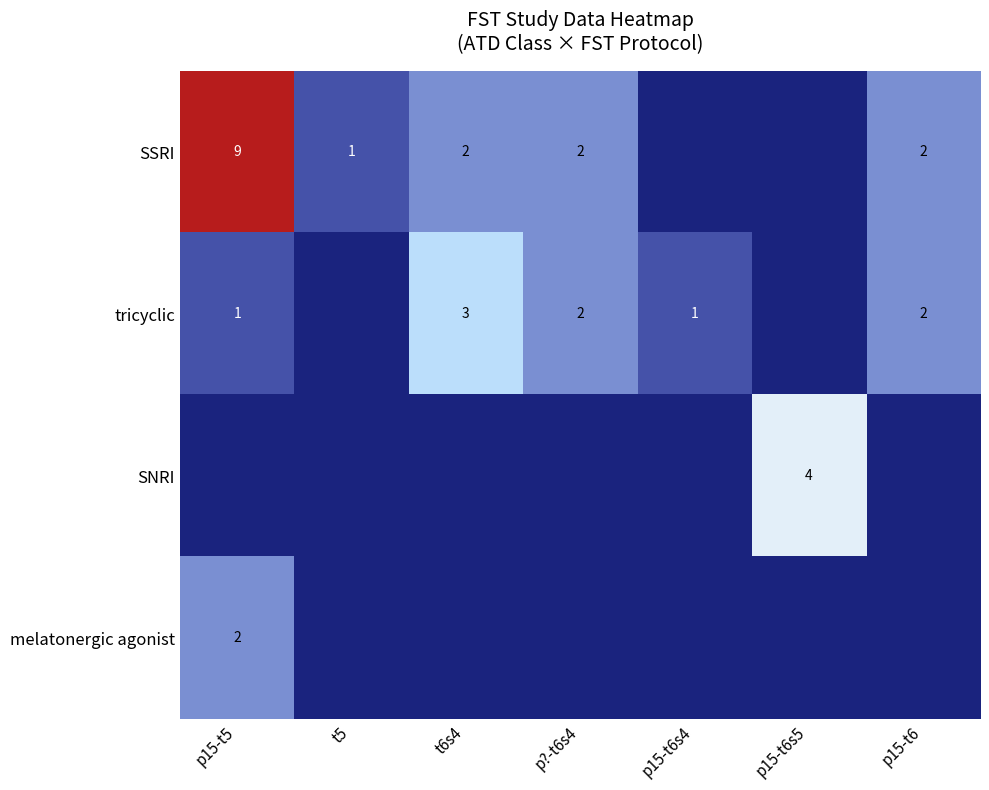

Is it true that tricyclic equals 2 at p15-t5?

False